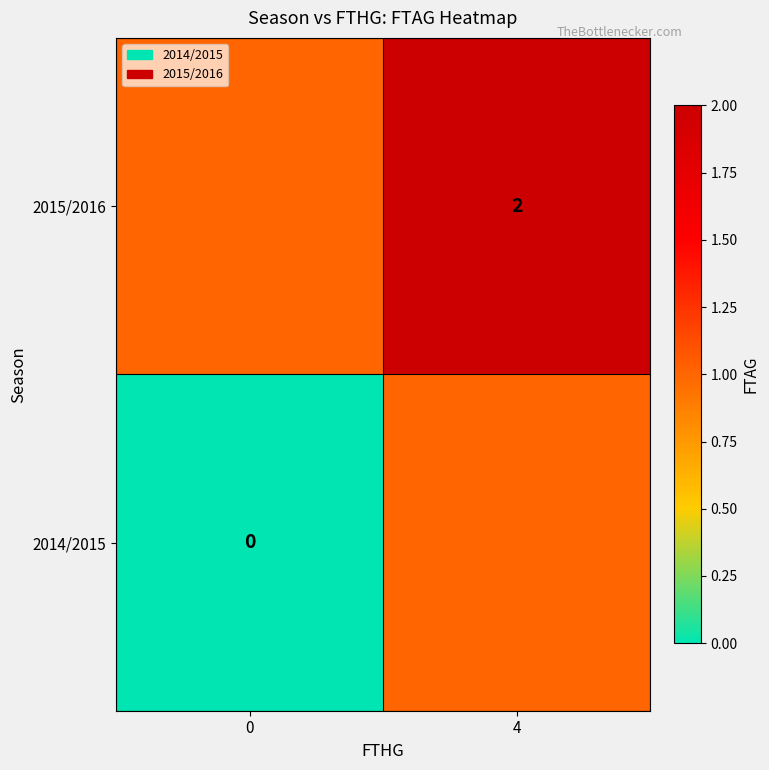

What is the difference between the row_0 values at 0 and 4?

1